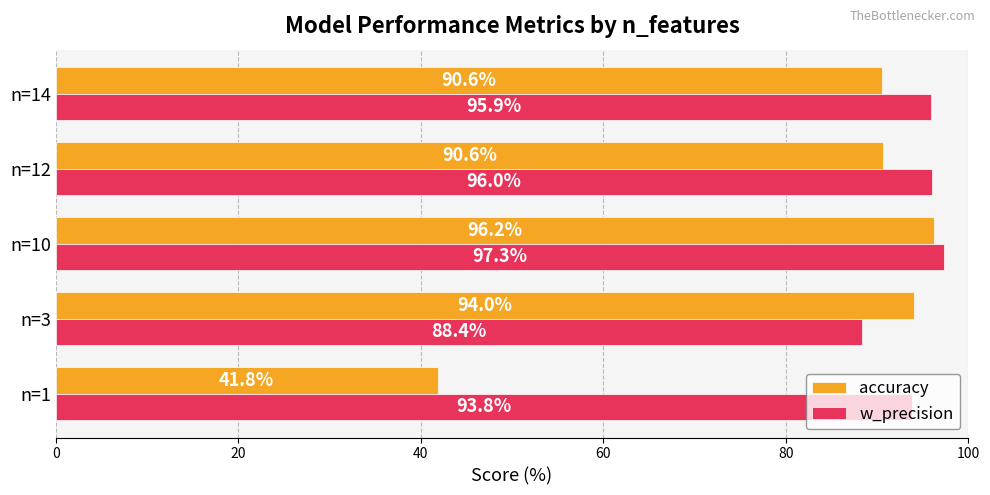

Rank the series at n=12 from highest to lowest value.

w_precision, accuracy